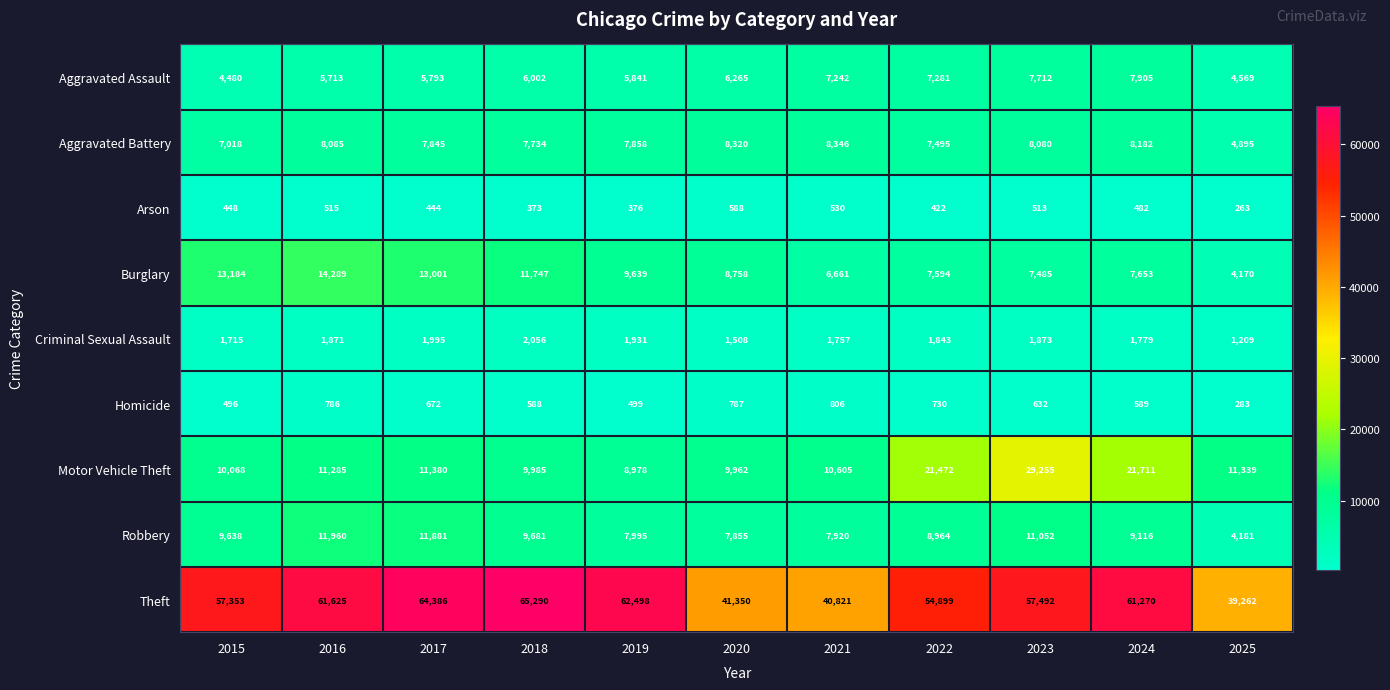

Between 2015 and 2024, which series saw the biggest shift?

Motor Vehicle Theft